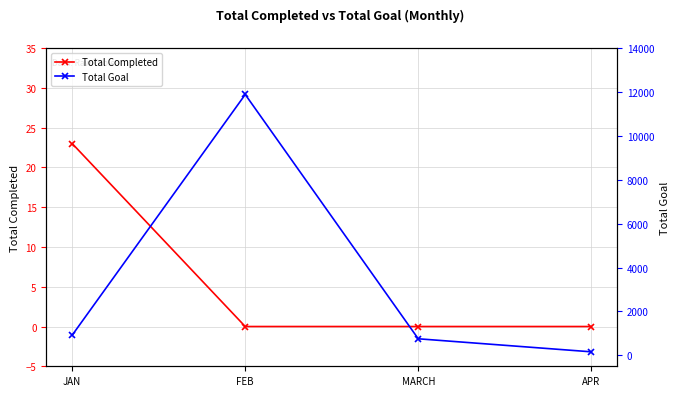

True or false: Total Goal and Total Completed intersect in this chart.

False